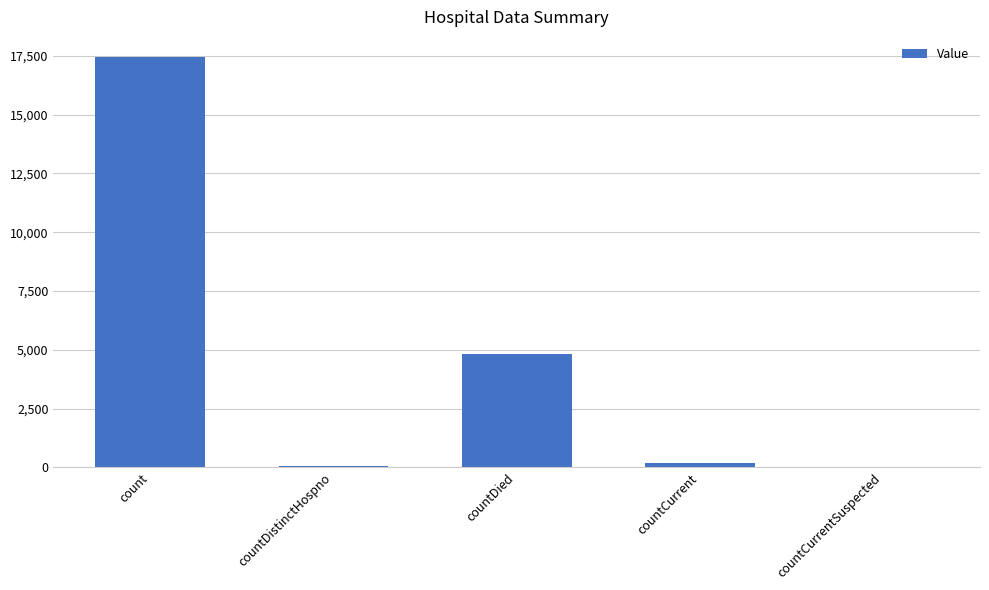

At which label does the data first exceed 171?

count